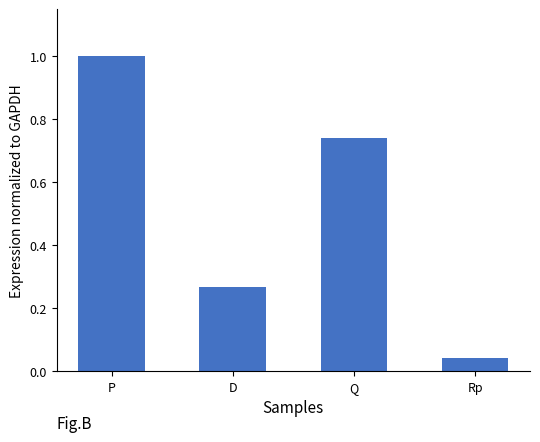

What is the label of the 3rd bar from the left?

Q